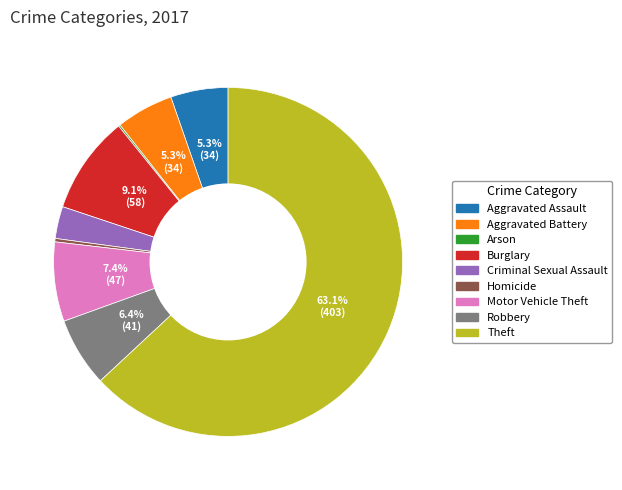

Is there any slice that represents more than half of the pie?

Yes